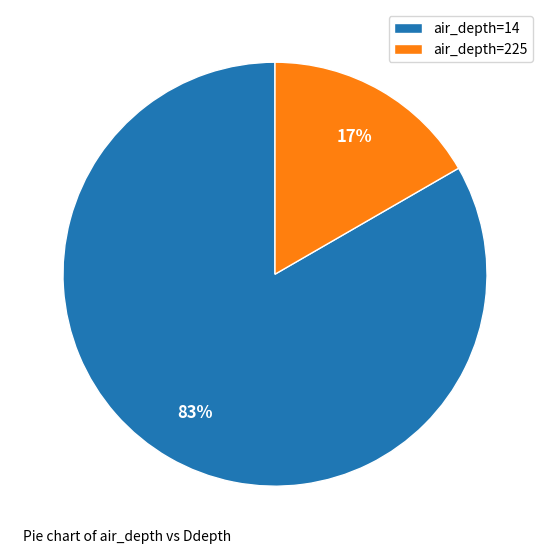

Which has a higher value, air_depth=14 or air_depth=225?

air_depth=14